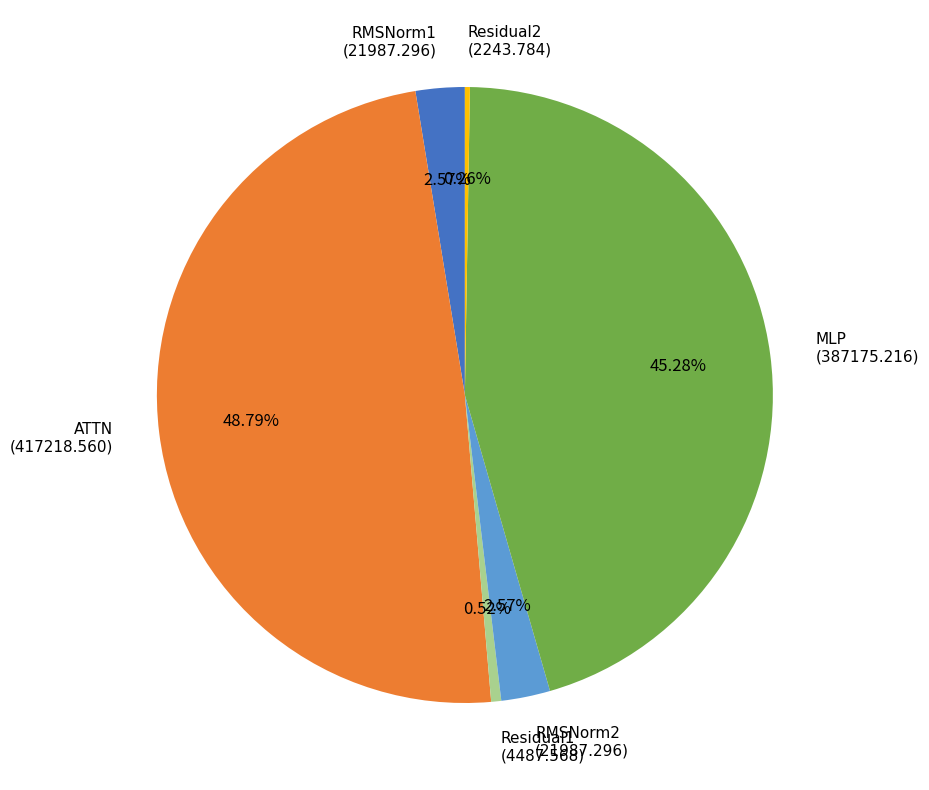

Is it true that ATTN is 49% of the pie?

True